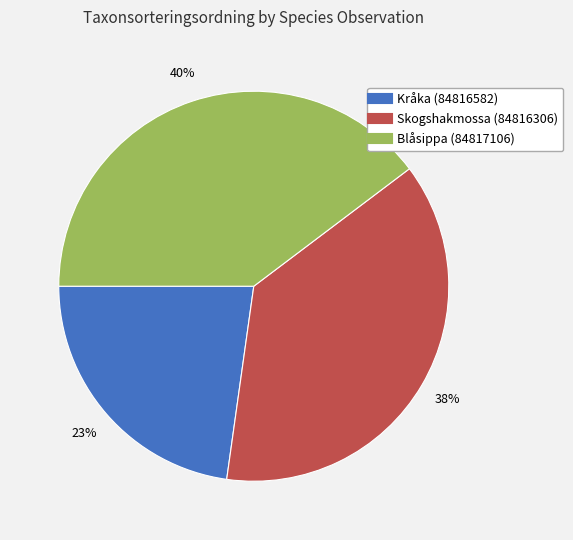

Is it true that Blåsippa (84817106) is 40% of the pie?

True